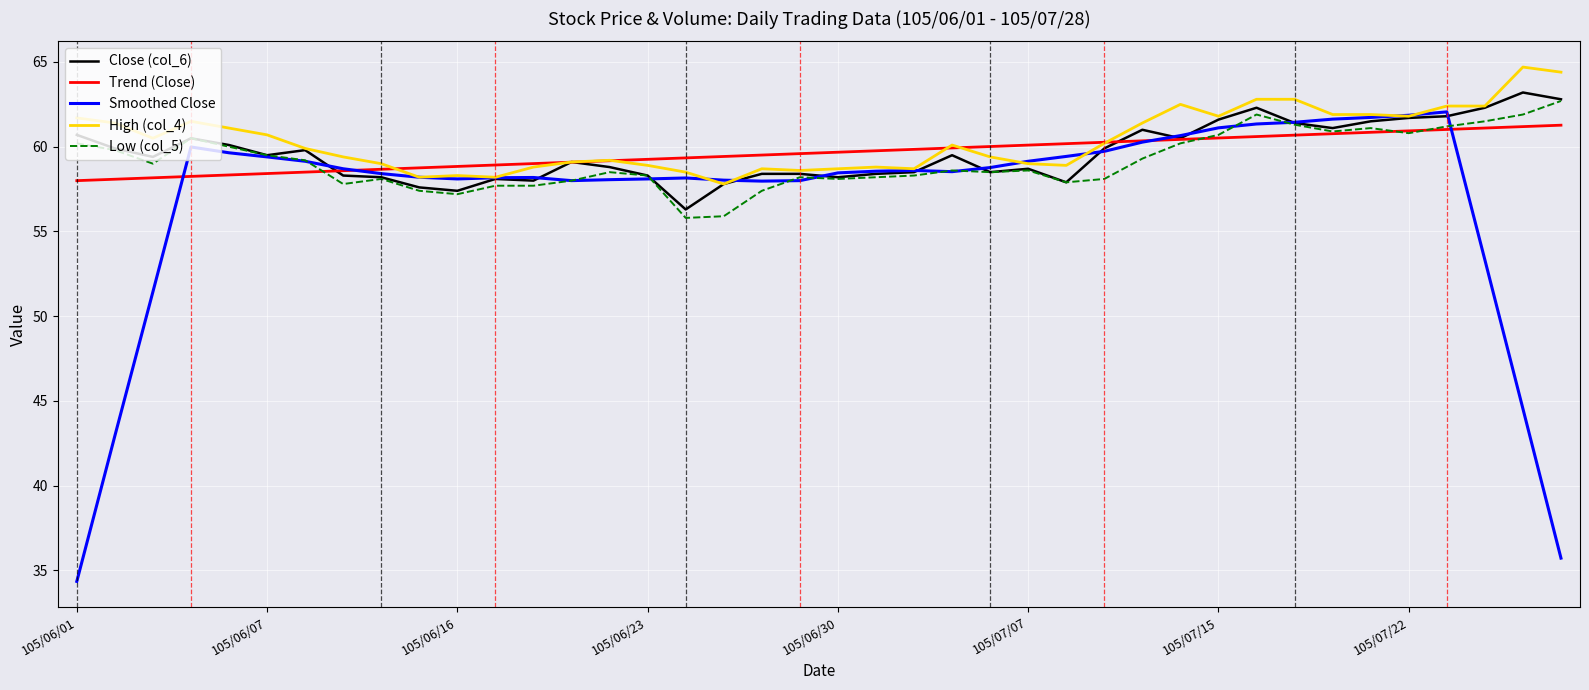

Which series has the largest range (max minus min)?

Smoothed Close